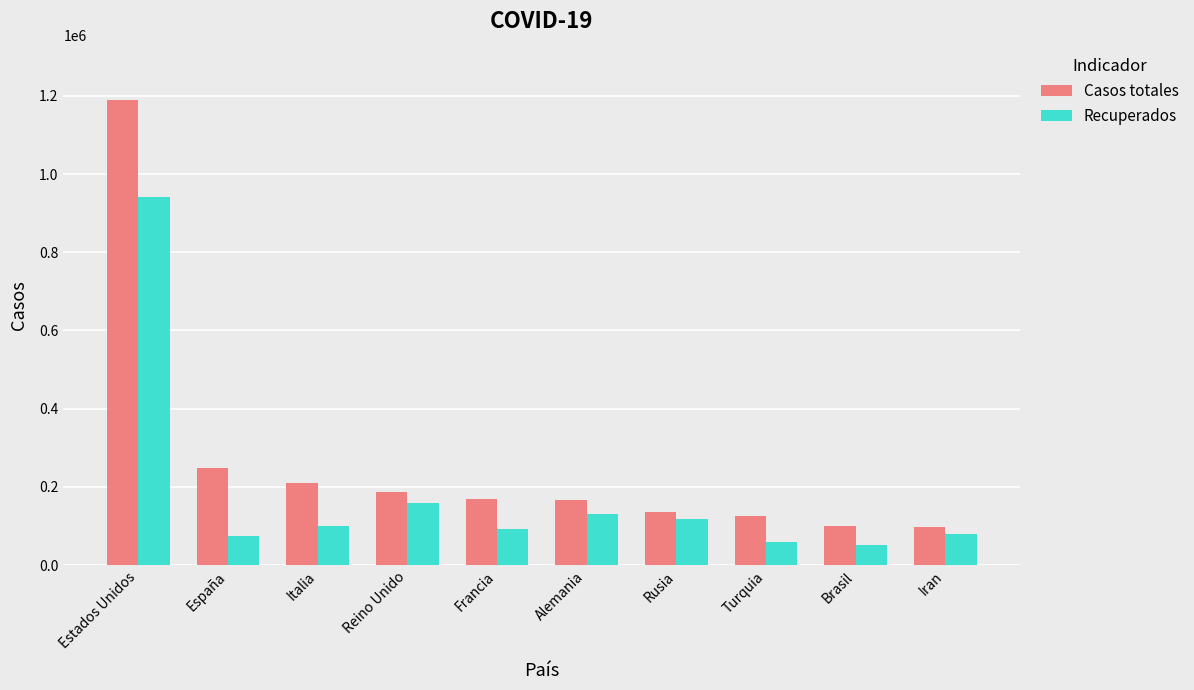

Does the chart contain stacked bars?

No